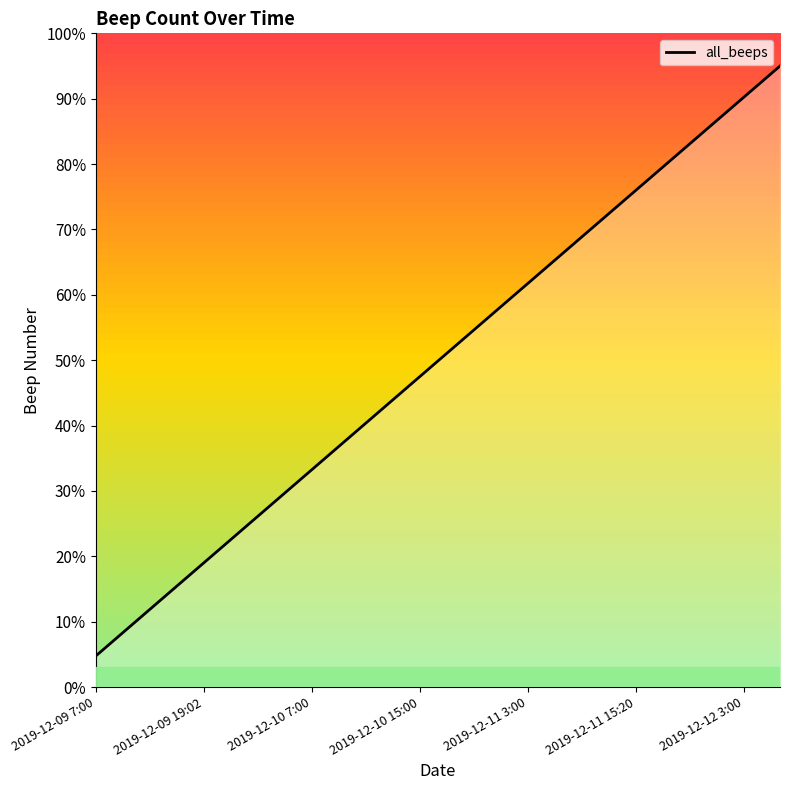

What is the change in value from 10 to 17?

+33.2